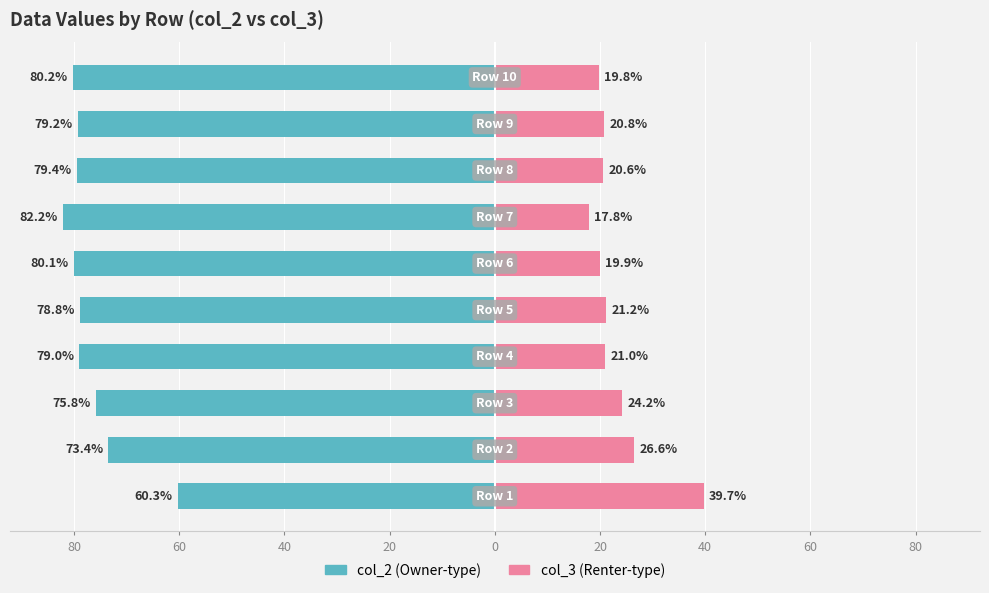

What is the difference between the maximum and minimum values in the col_2 (left) series?

21.9